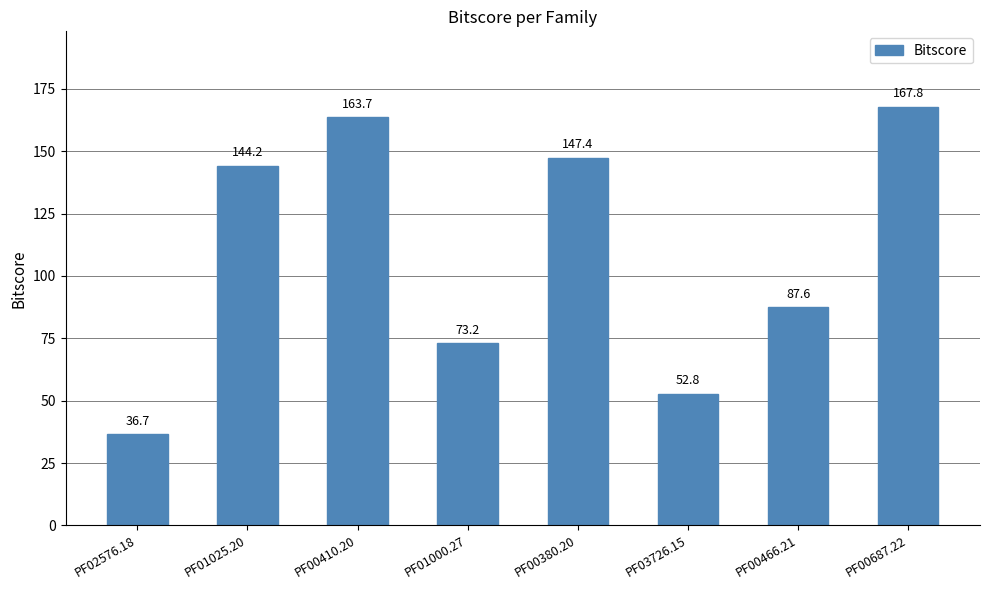

How many data points are less than 144?

4